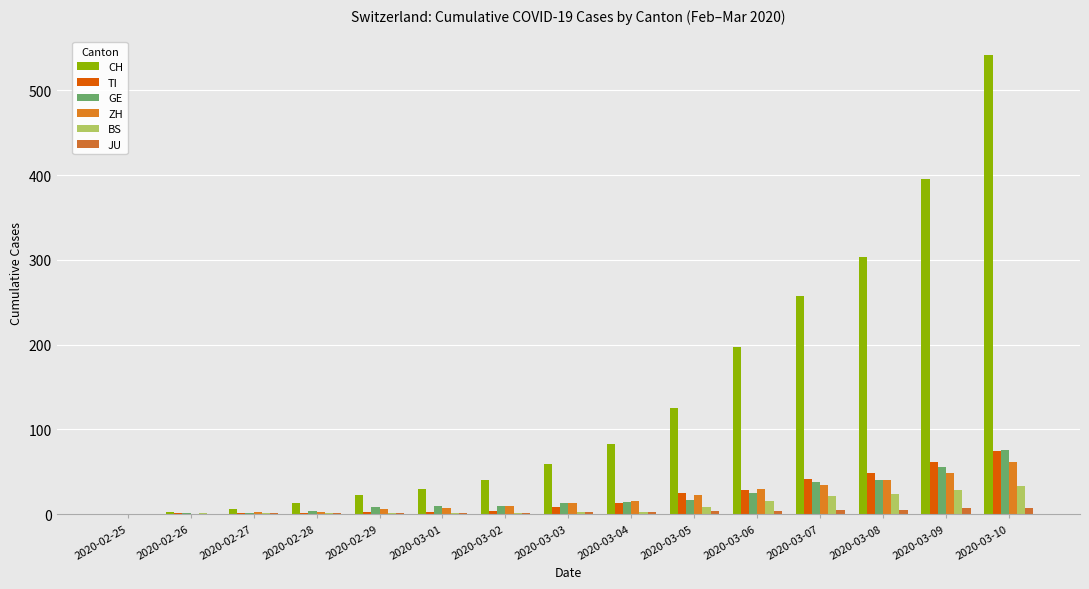

What is the difference between the highest and lowest values at 2020-02-29?

22